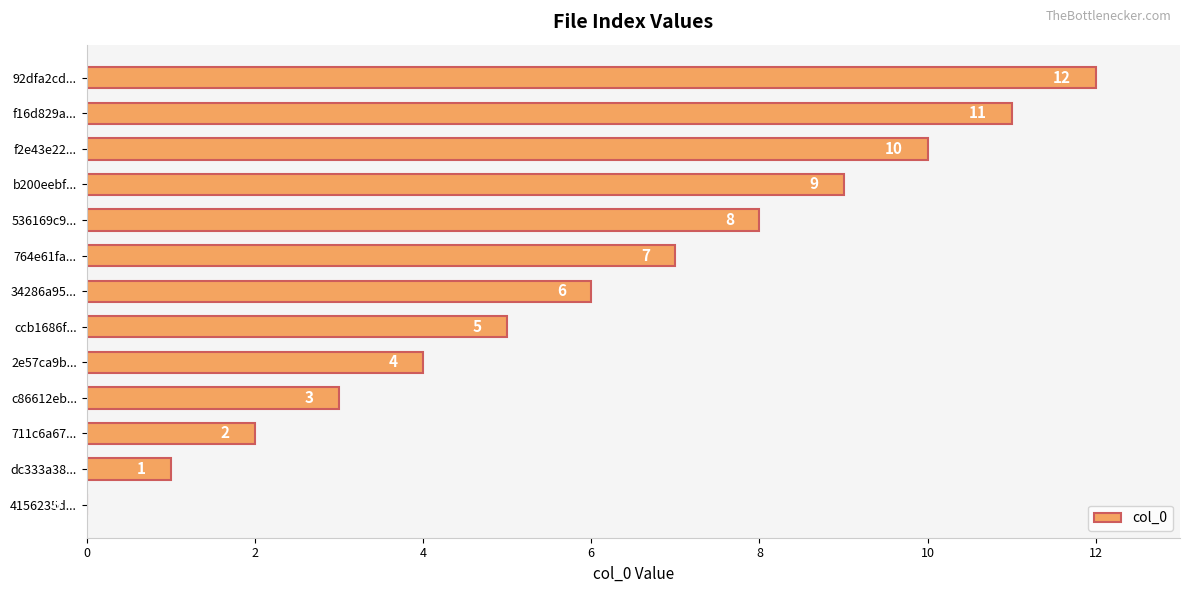

Are the bars grouped side by side (vs. stacked)?

No